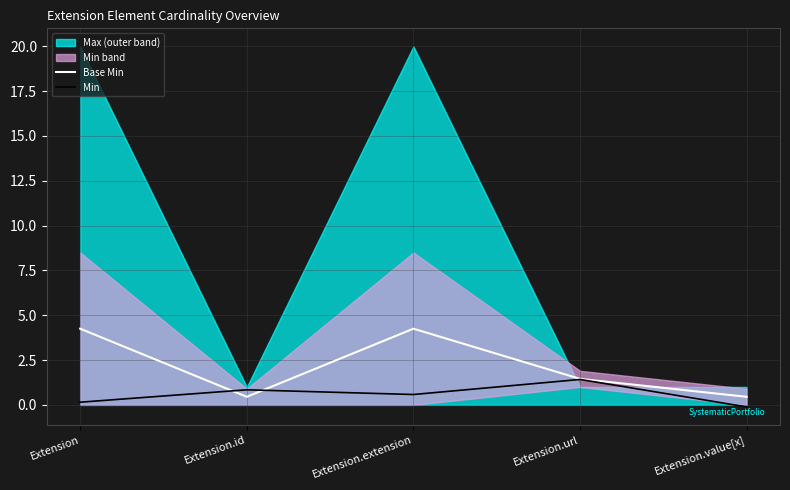

The Base Min series shows 2.1 at Extension.url. True or false?

False